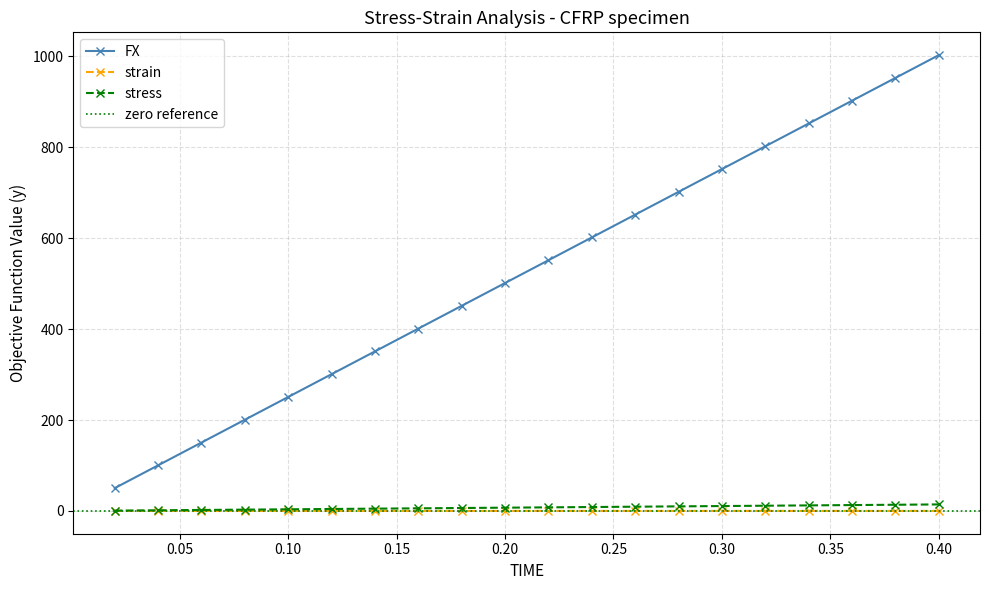

What is the maximum value shown in the chart?

1002.9